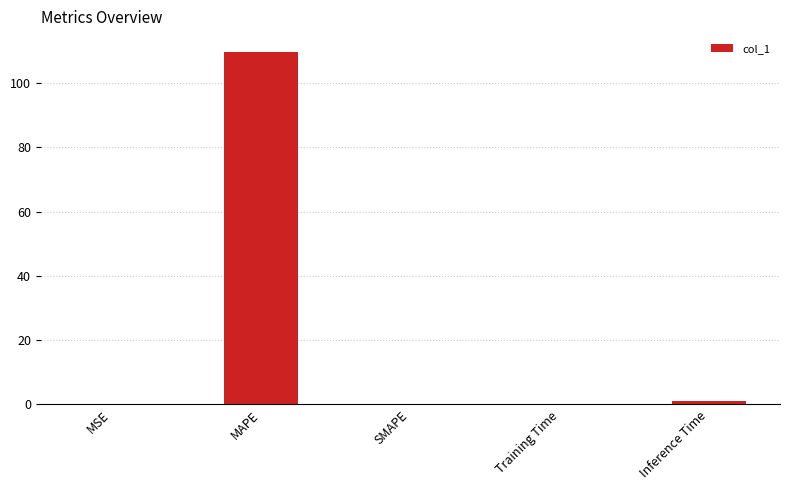

What is the maximum value shown in the chart?

109.8